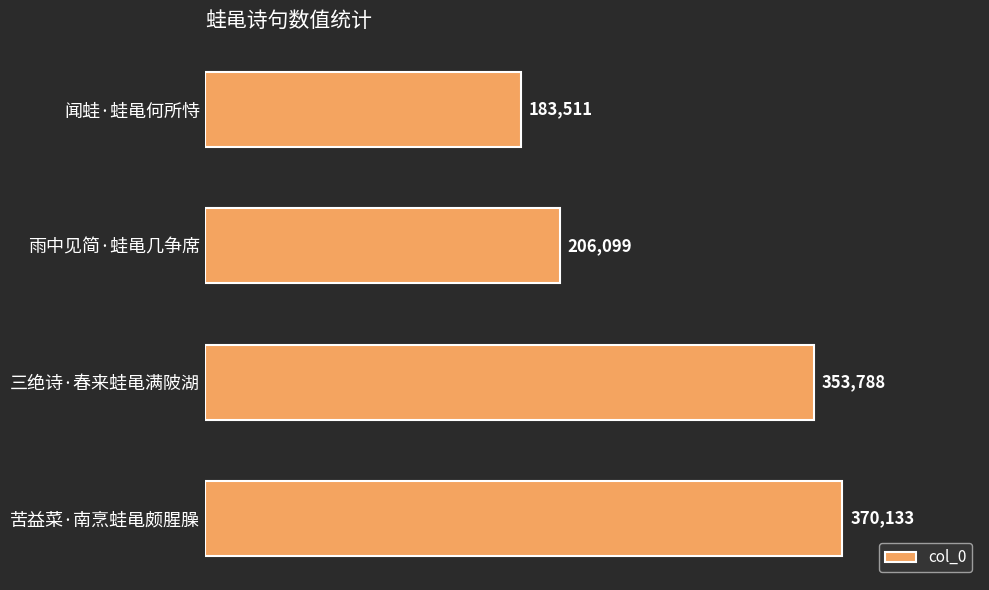

What is the average value?

278383